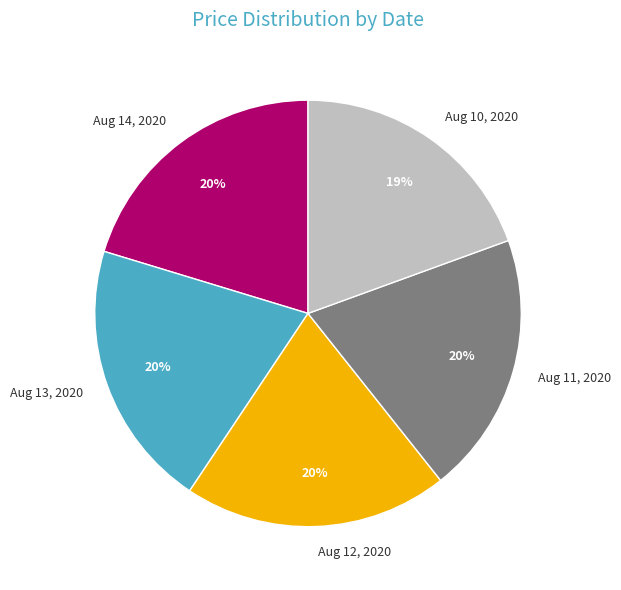

Is it true that Aug 10, 2020 is 19% of the pie?

True